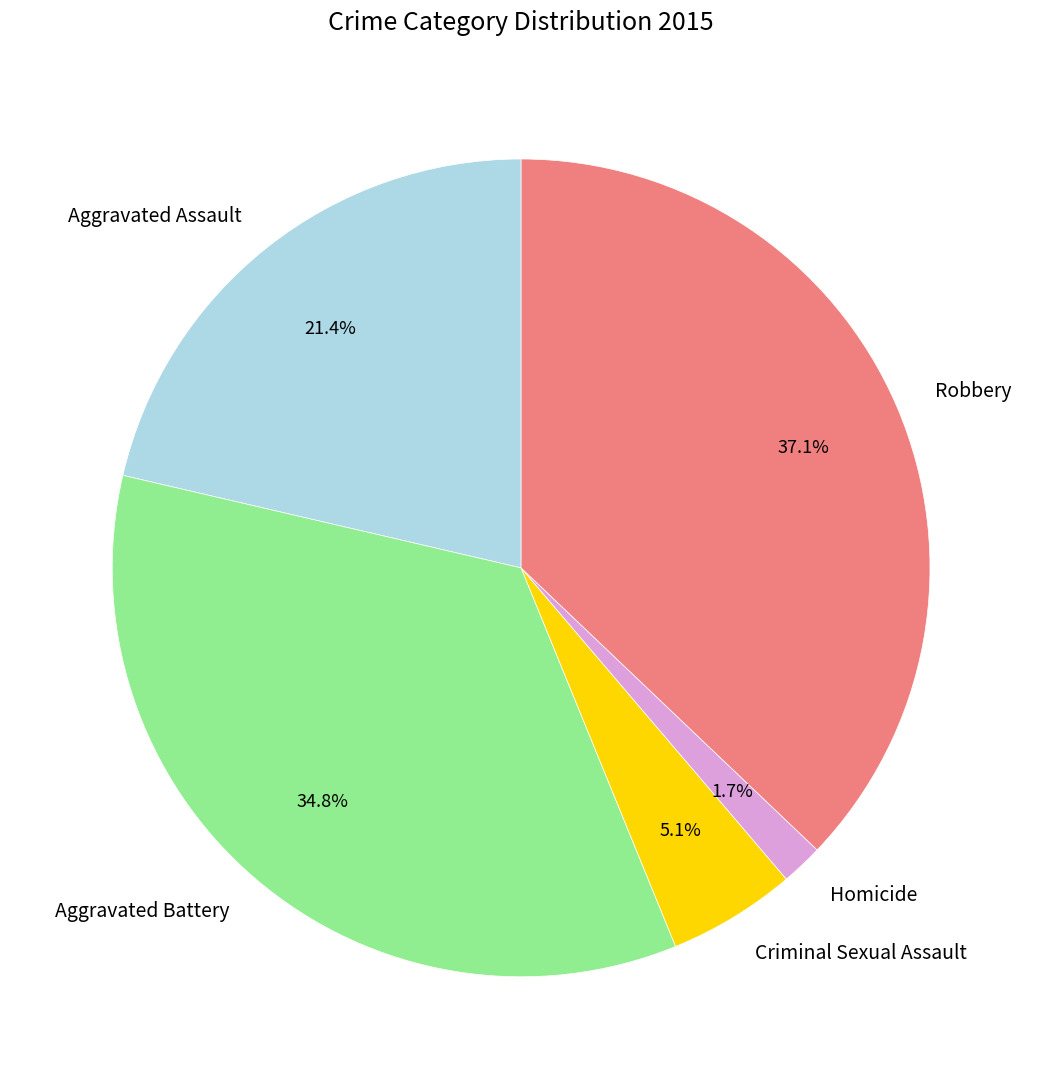

Which has a higher value, Homicide or Criminal Sexual Assault?

Criminal Sexual Assault